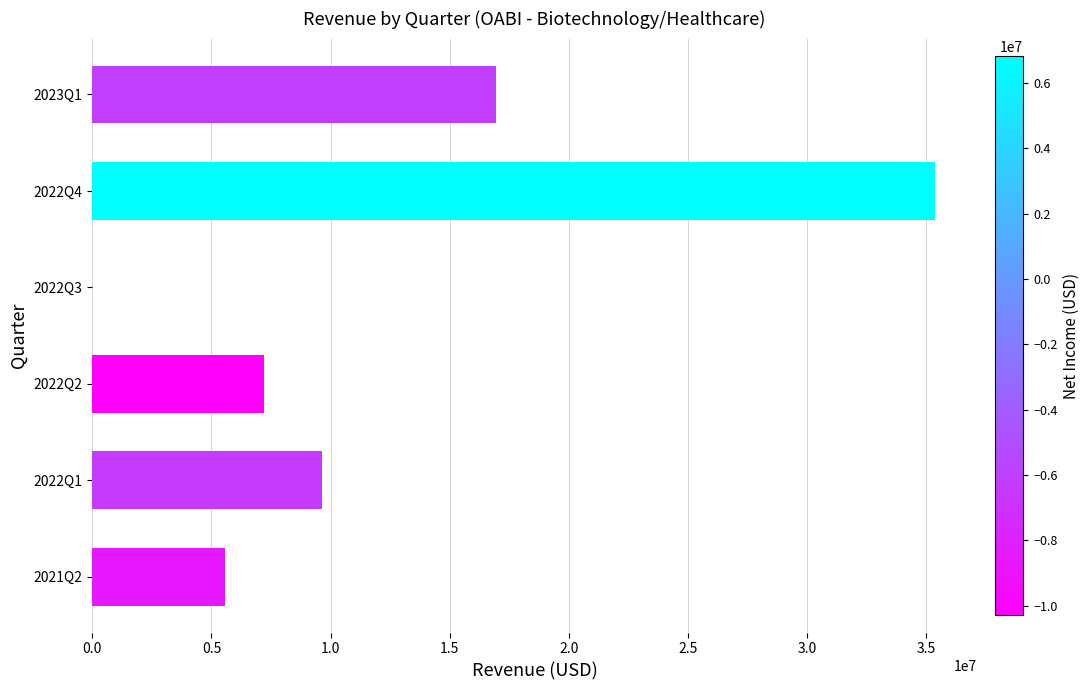

Is it true that the value at 2022Q1 is 9623000?

True